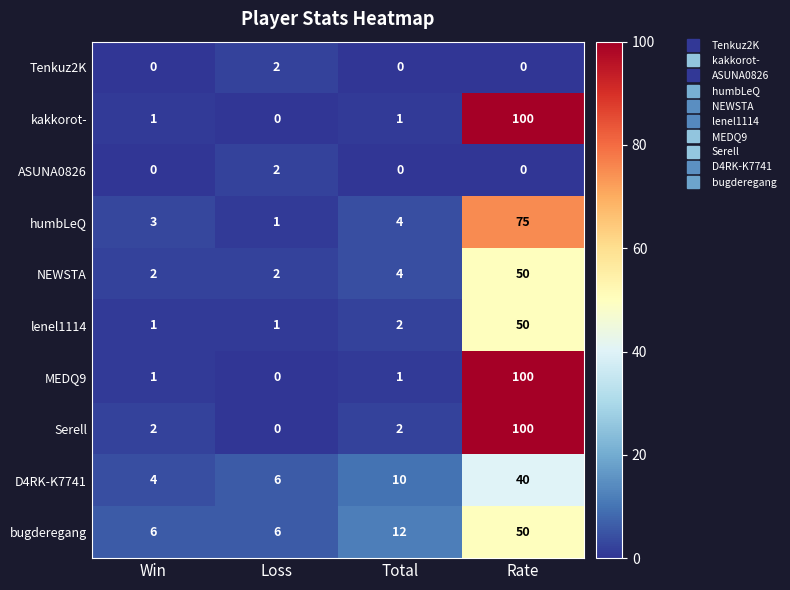

At which category is the sum across all series the highest?

Rate